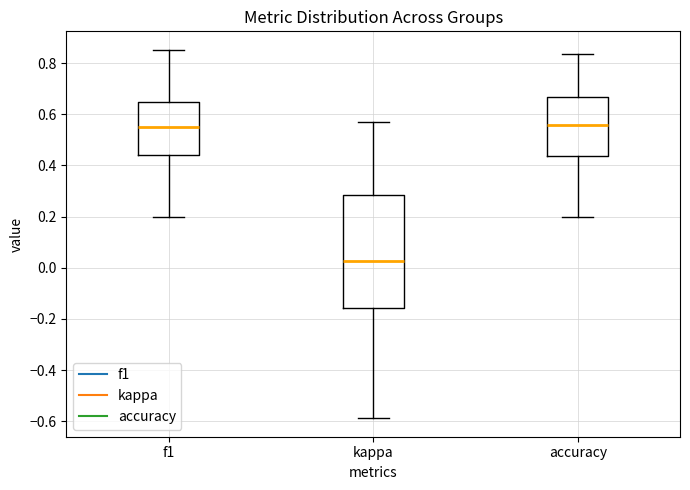

Reading left to right, read every box against the y-axis: the position of its median line, the range the box covers, and the ends of its whiskers. The values are not printed on the chart, so give them approximately, as read against the axis.

f1: median 0.56, box 0.44 to 0.64, whiskers 0.20 to 0.86
kappa: median 0.02, box -0.16 to 0.28, whiskers -0.58 to 0.58
accuracy: median 0.56, box 0.44 to 0.66, whiskers 0.20 to 0.84